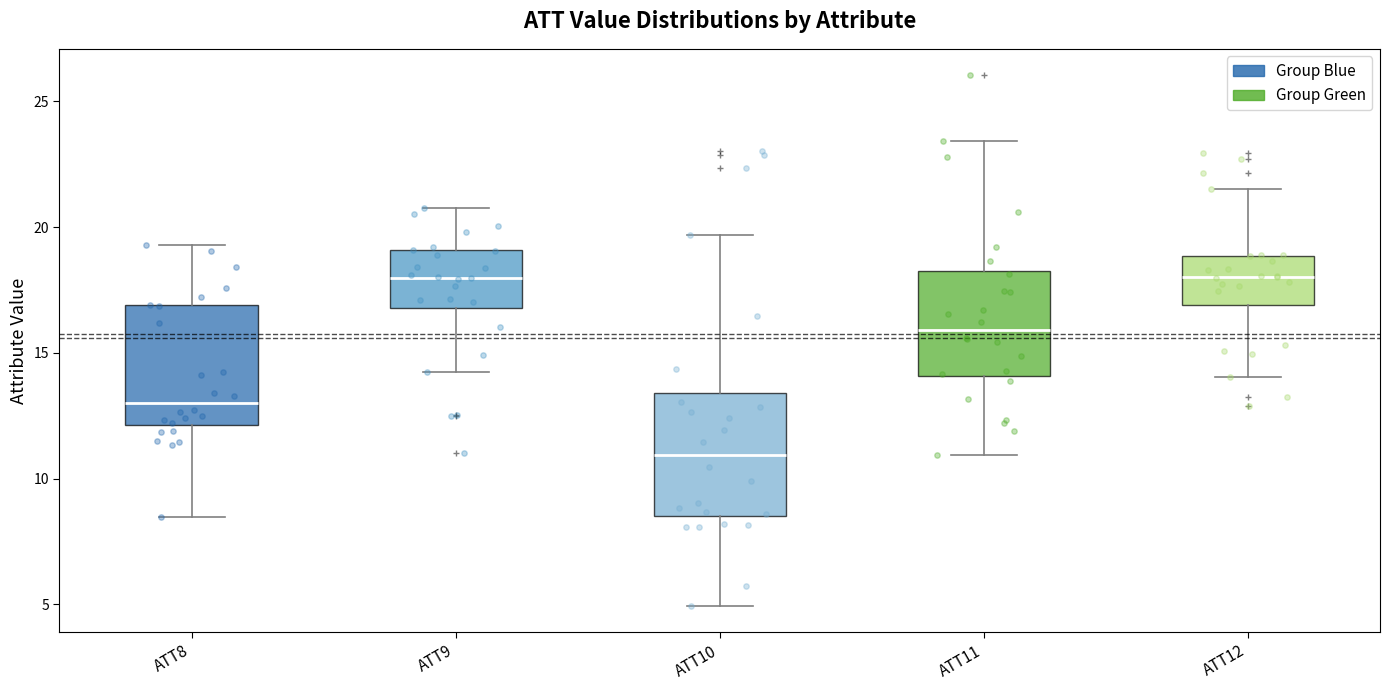

Which box's median line is the lowest?

ATT10